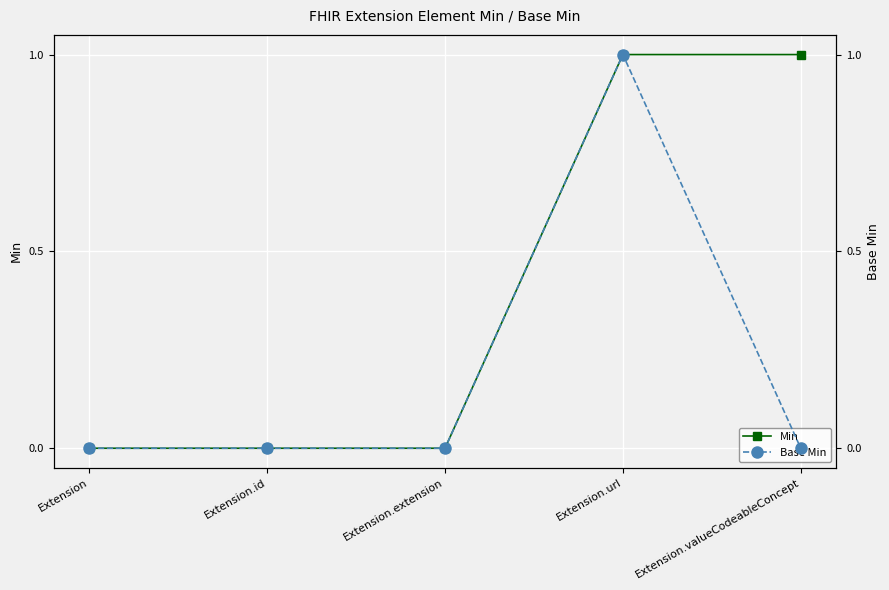

At which label is Min closest to 0?

Extension